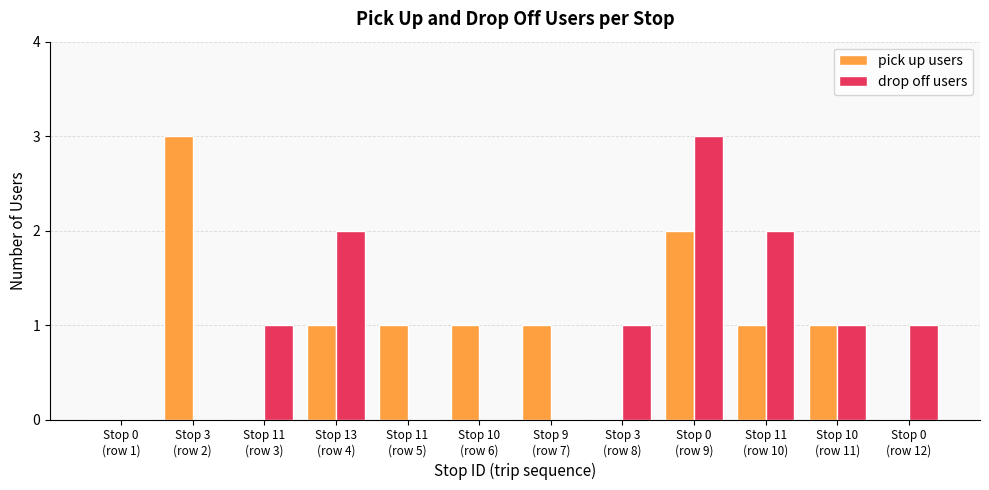

The pick up users series shows 1 at Stop 13
(row 4). True or false?

True